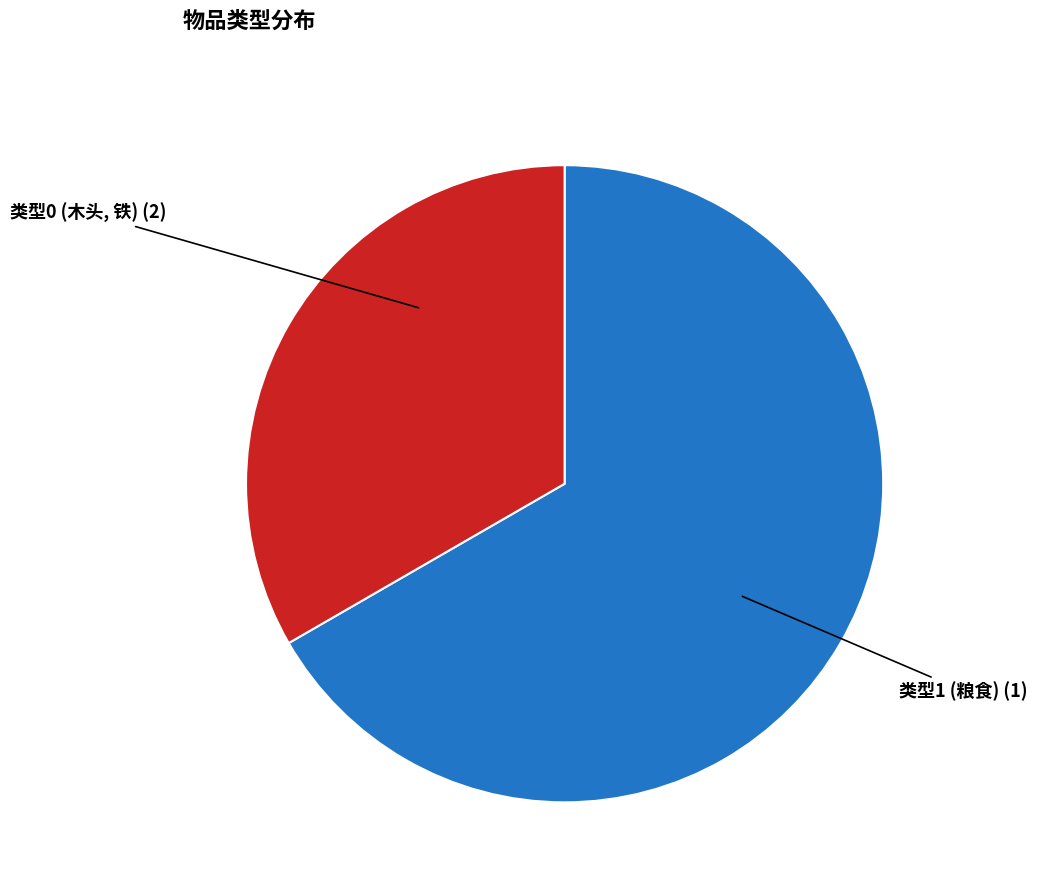

Is there any slice that represents more than half of the pie?

Yes